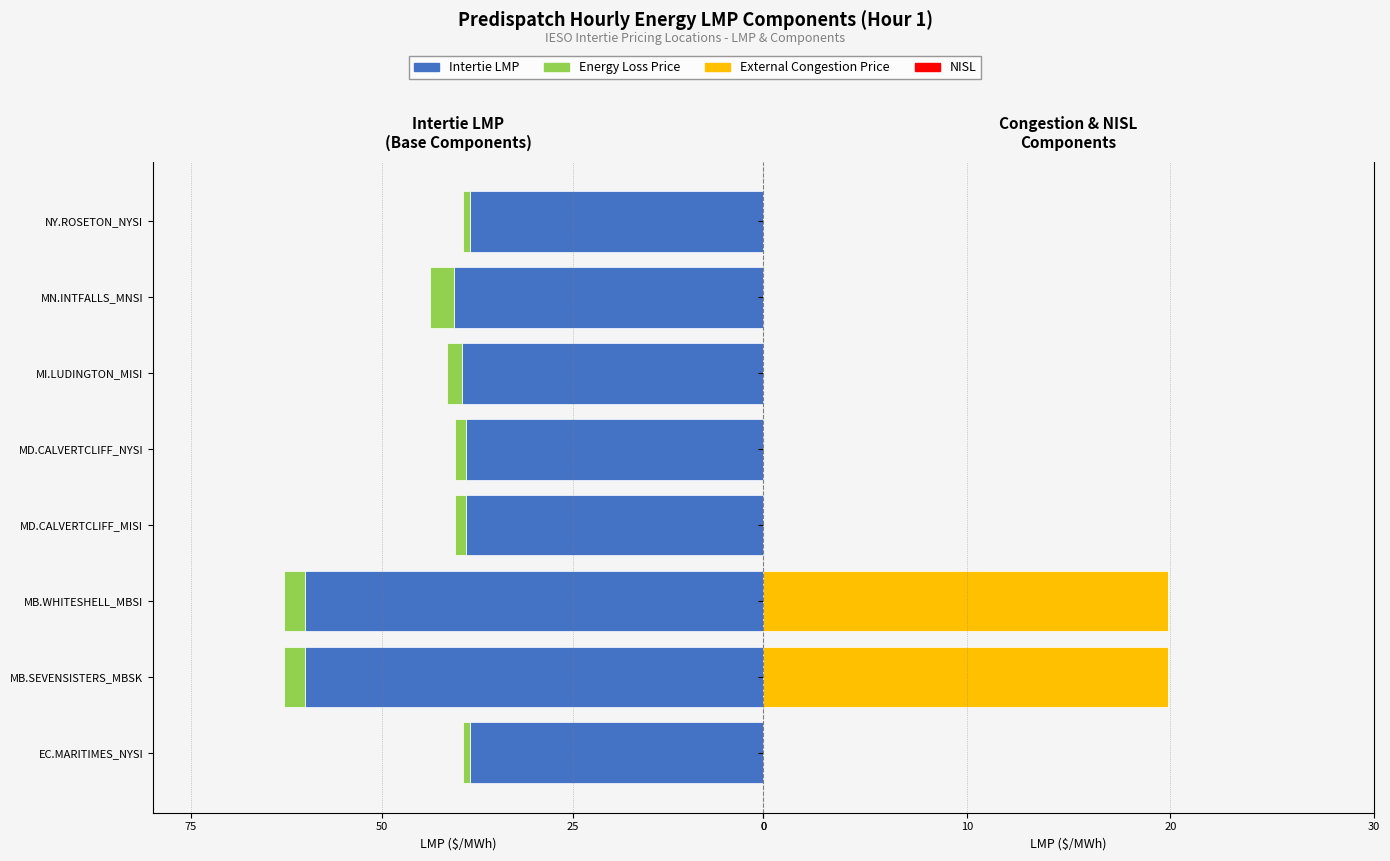

The value of External Congestion Price at MB.SEVENSISTERS_MBSK is 5.4. True or false?

False